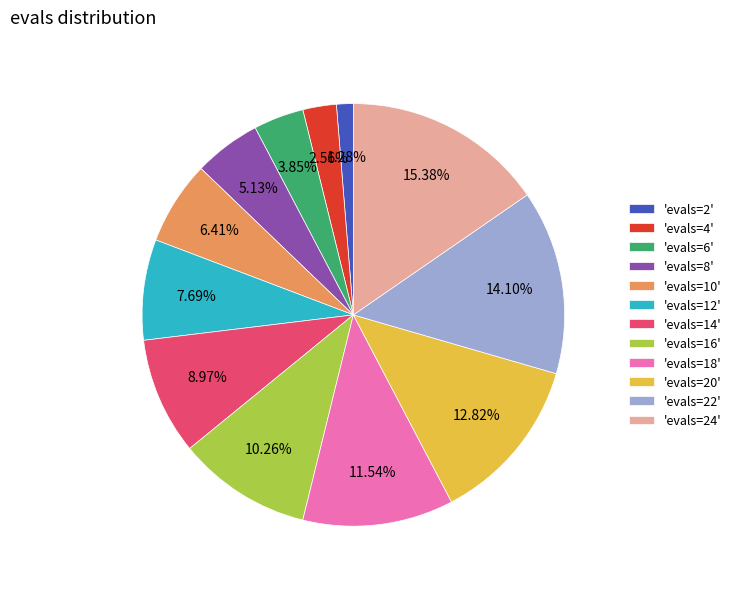

Combined, do 'evals=10' and 'evals=24' account for over 50%?

No